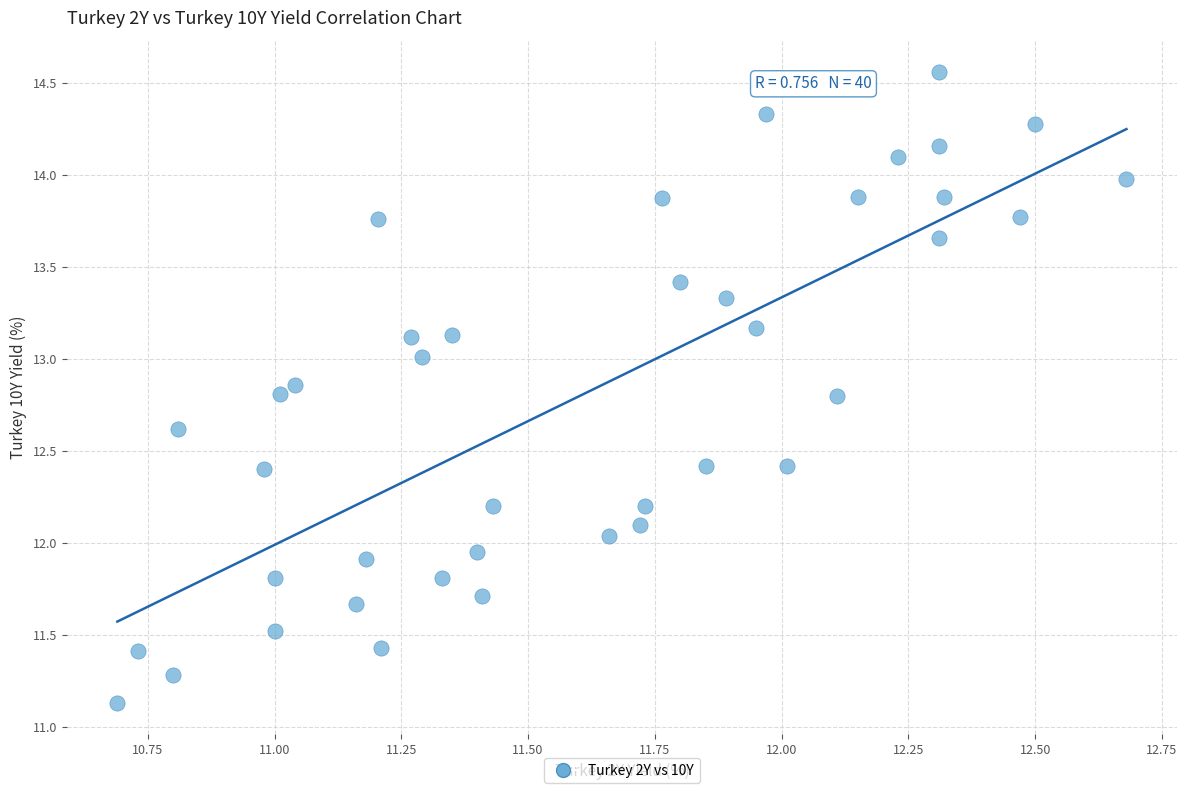

What is the range of X values (max minus min)?

2.0